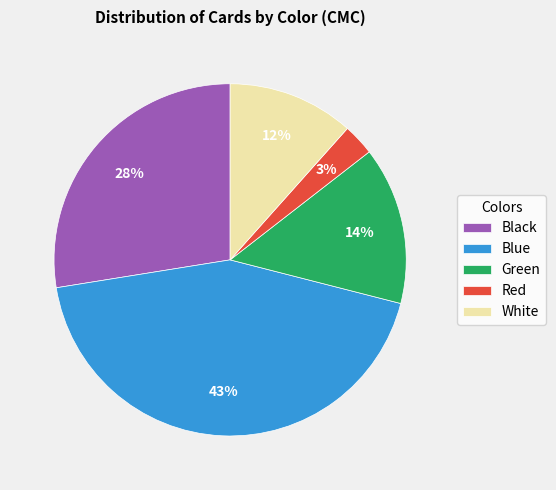

To the nearest percent, what portion does Red represent?

3%